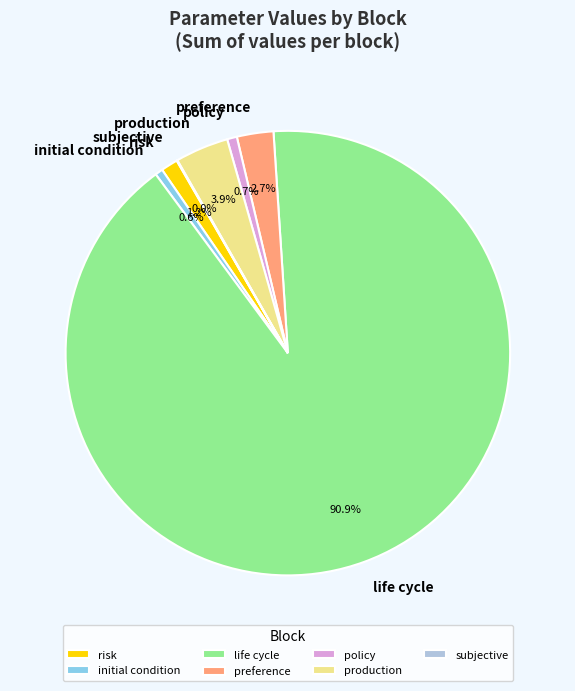

Which category has the biggest portion of the pie?

life cycle